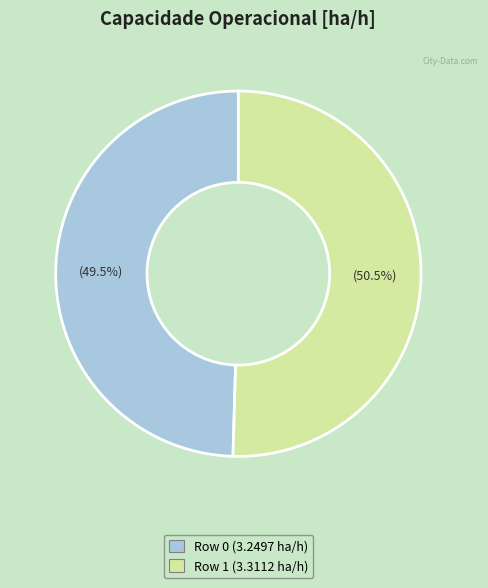

Combined, do Row 0 and Row 1 account for over 50%?

Yes